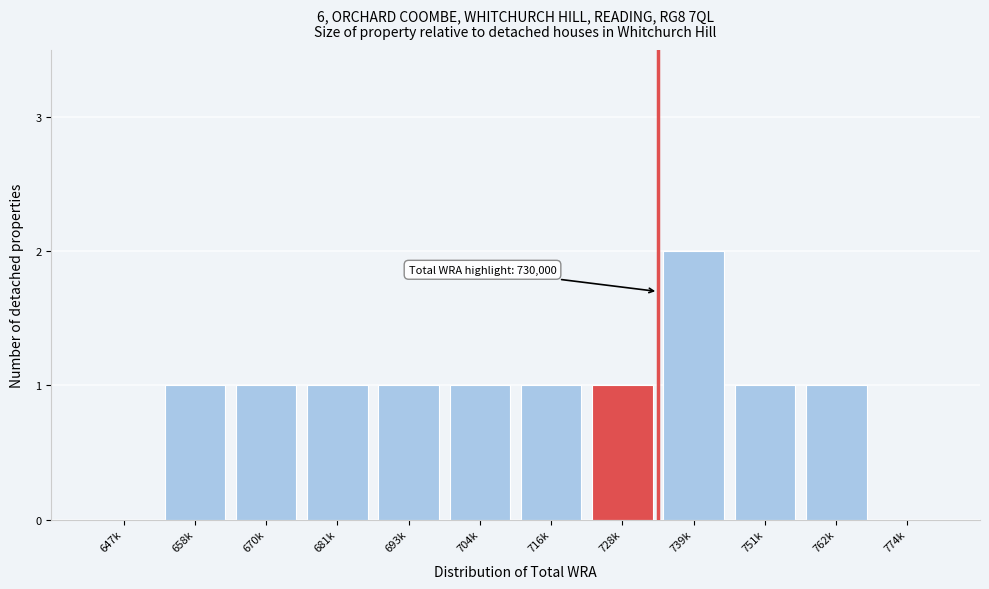

Reading right to left, what are all the values shown in this chart?

774k=0	762k=1	751k=1	739k=2	728k=1	716k=1	704k=1	693k=1	681k=1	670k=1	658k=1	647k=0